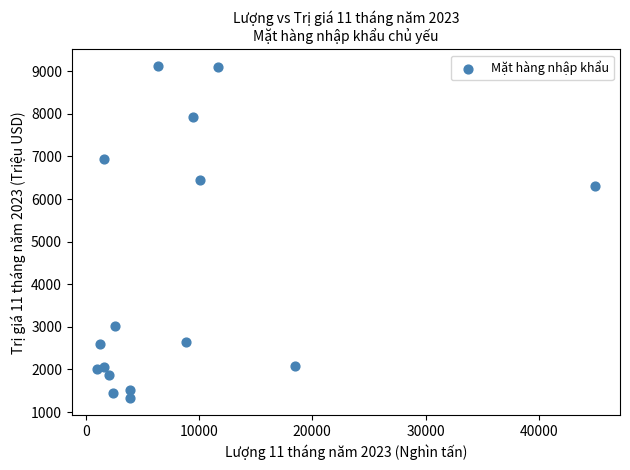

What is the range of Y values (max minus min)?

7800.5